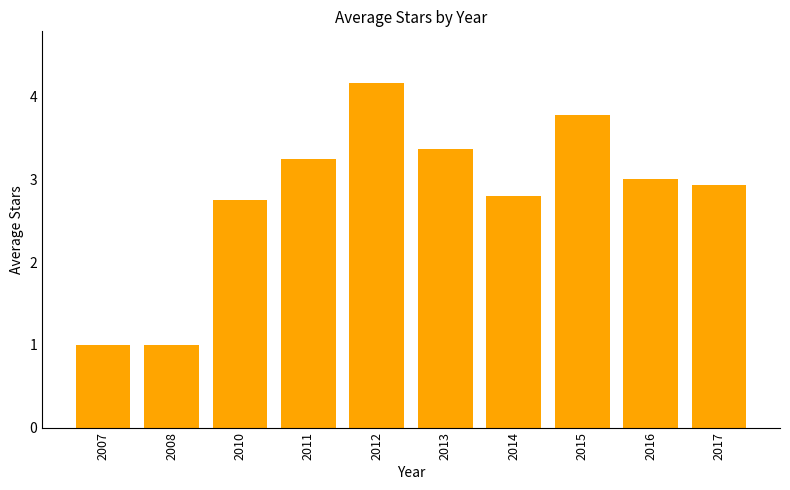

What is the difference between the values at 2013 and 2012?

0.8